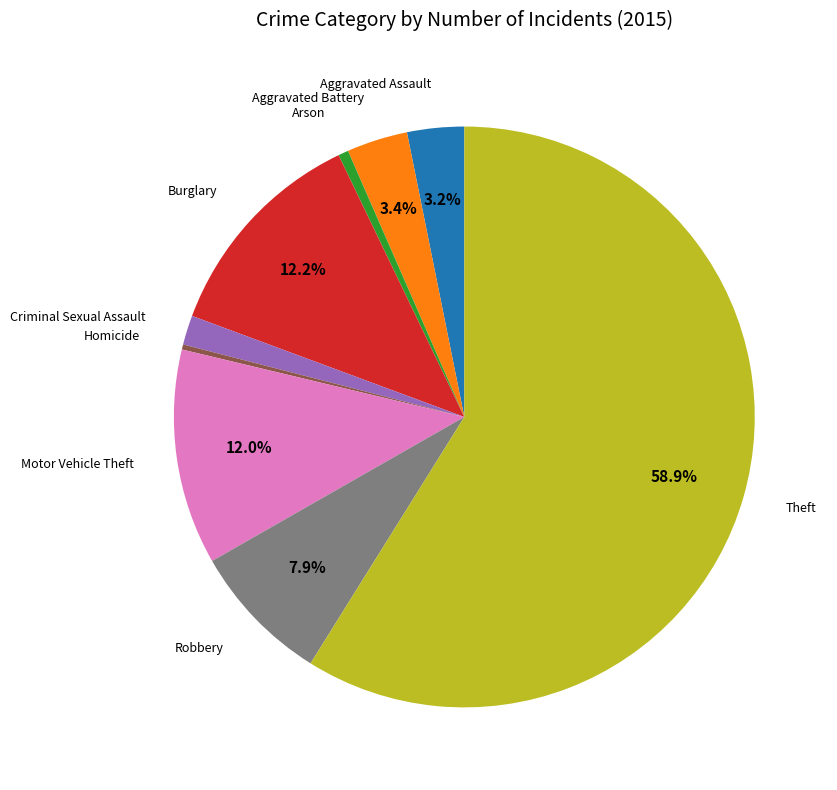

Is there any slice that represents more than half of the pie?

Yes